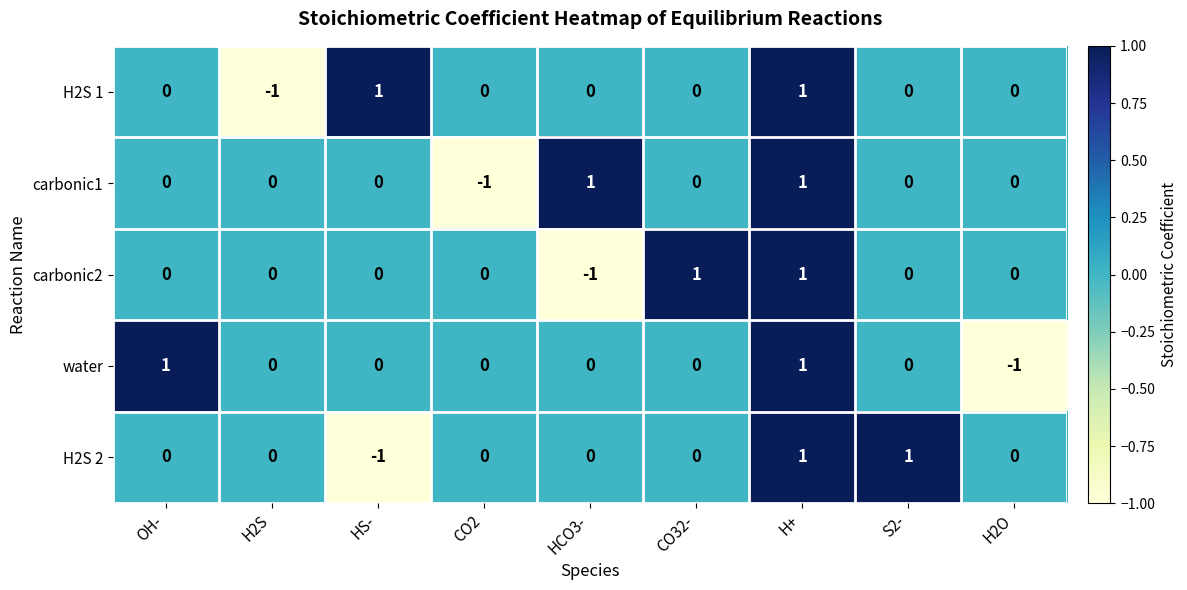

True or false: water has a value of 0 at S2-.

True